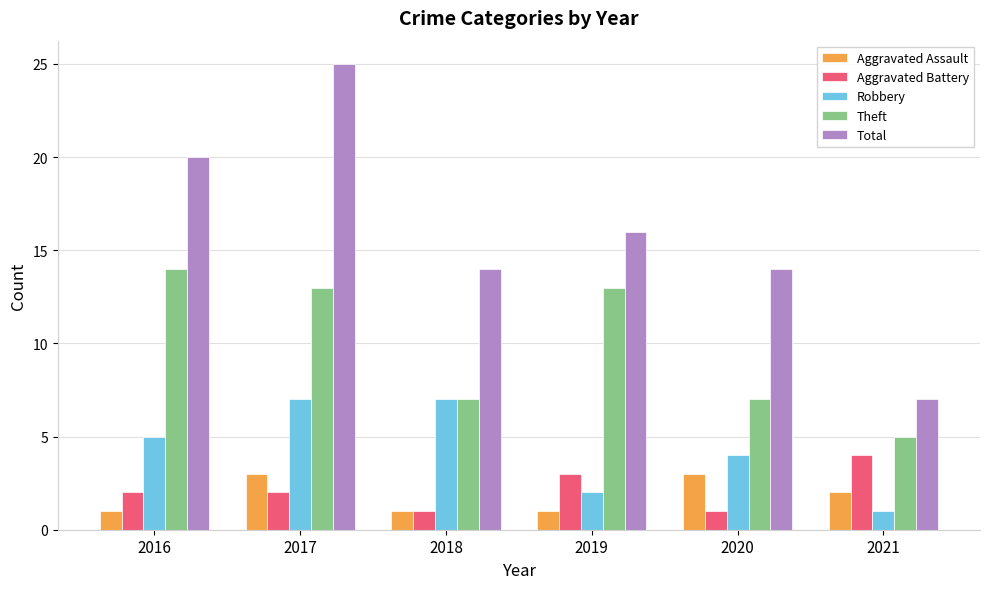

What are all the series names shown in the legend?

Aggravated Assault, Aggravated Battery, Robbery, Theft, Total